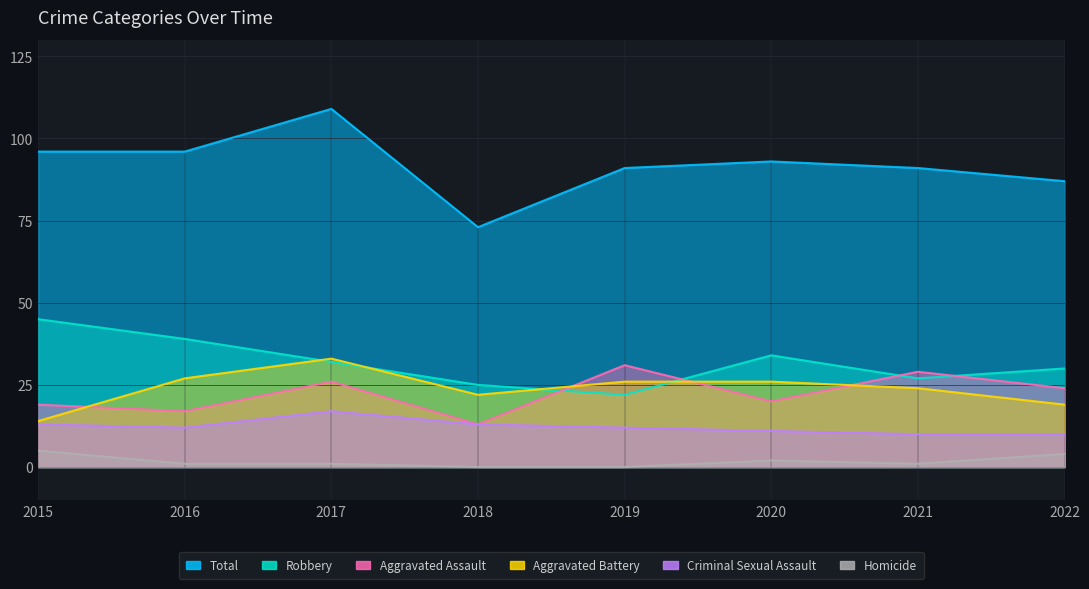

True or false: Aggravated Assault and Robbery cross at least once.

True